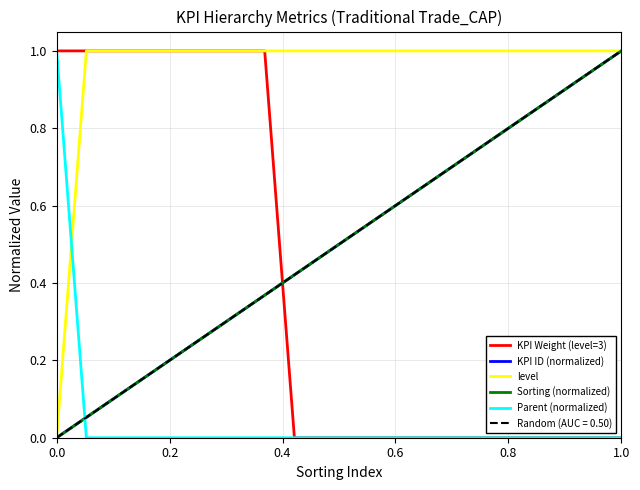

Is the value of Sorting (normalized) at 18 greater than the value of level at 0.2?

No